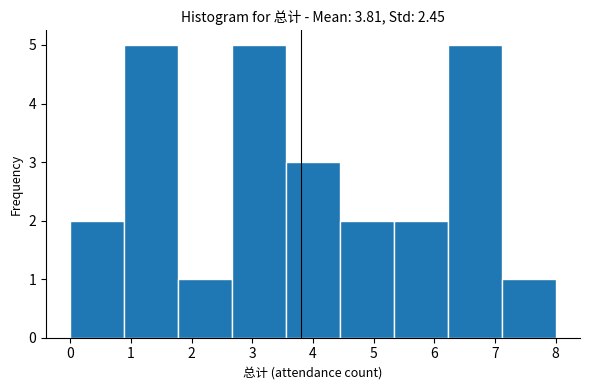

How tall is the bar that spans 3.6 to 4.4 on the x-axis? Neither the bar edges nor the heights are printed on the chart, so give them approximately, as read against the axes.

3